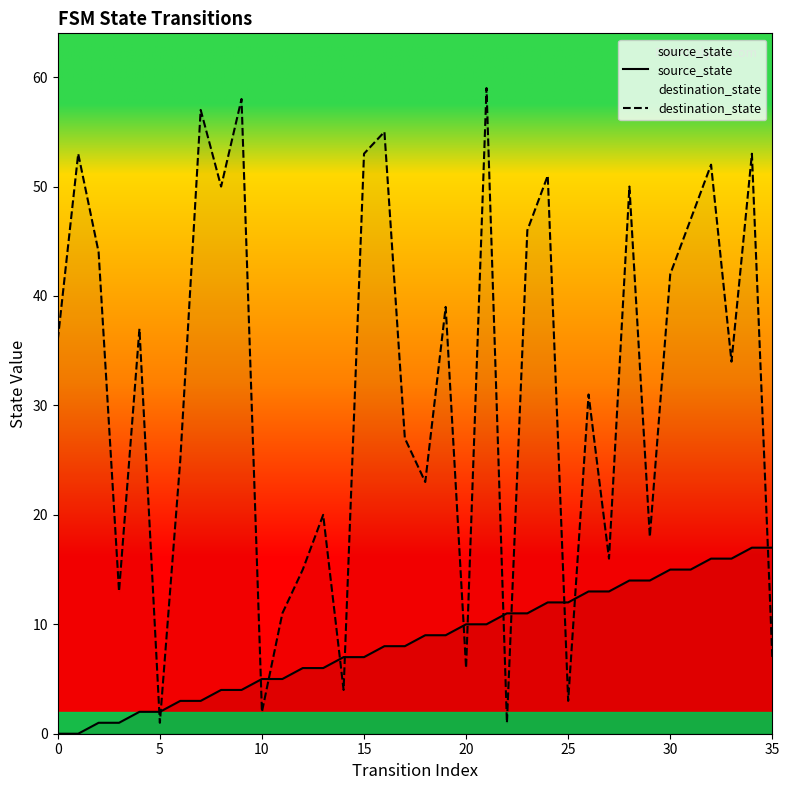

What is the difference between the maximum and minimum values in the source_state series?

17